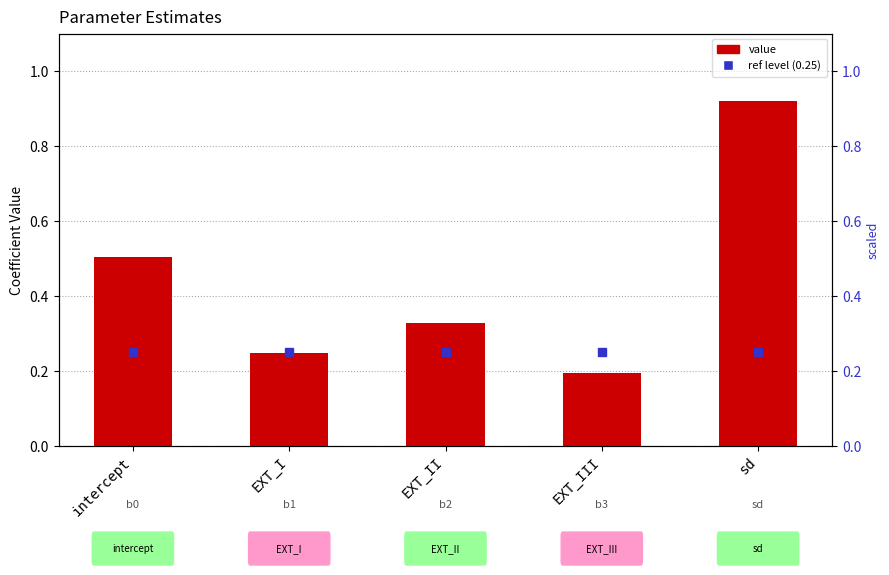

At how many categories does at least one series exceed 0?

5